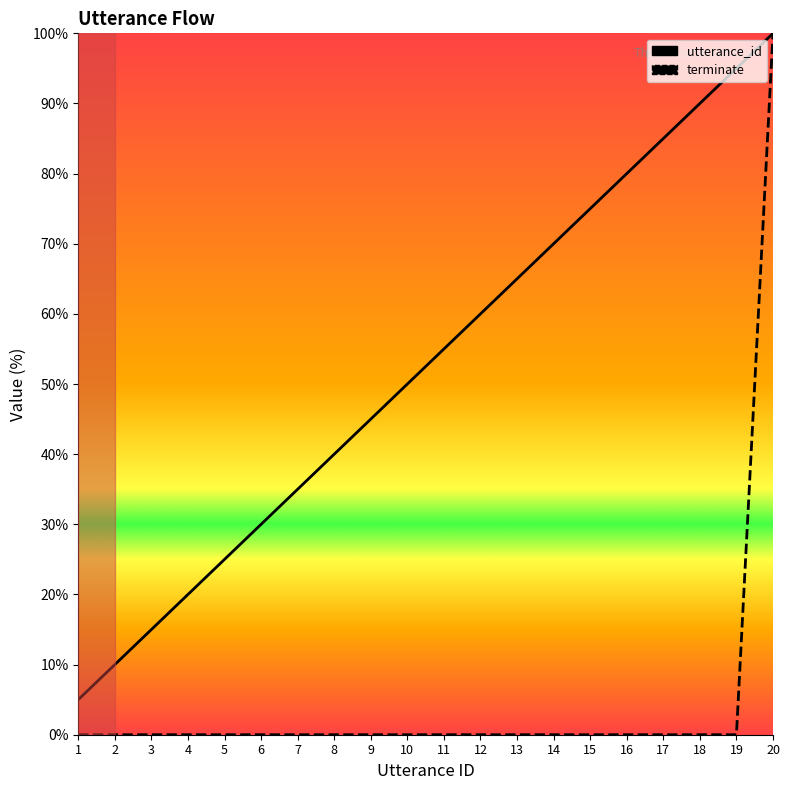

Read the utterance_id value at 13.

65.0